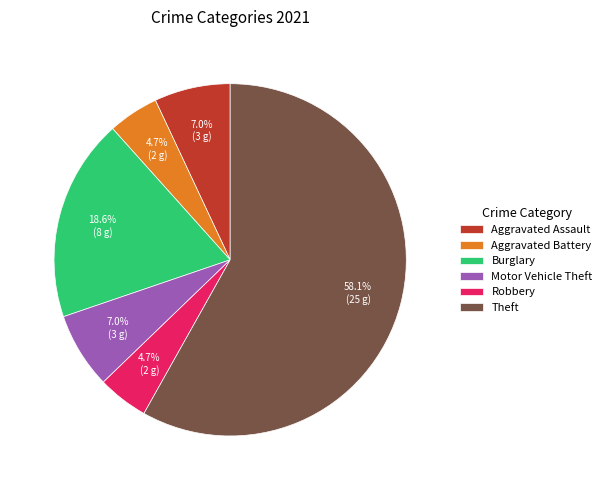

To the nearest percent, what is the difference between the largest and smallest slice percentages?

53%